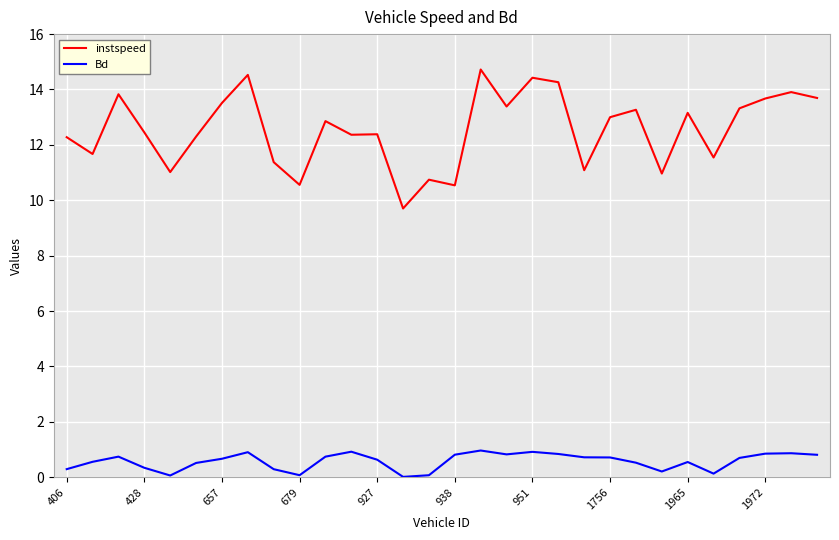

What is the maximum value for Bd?

1.0